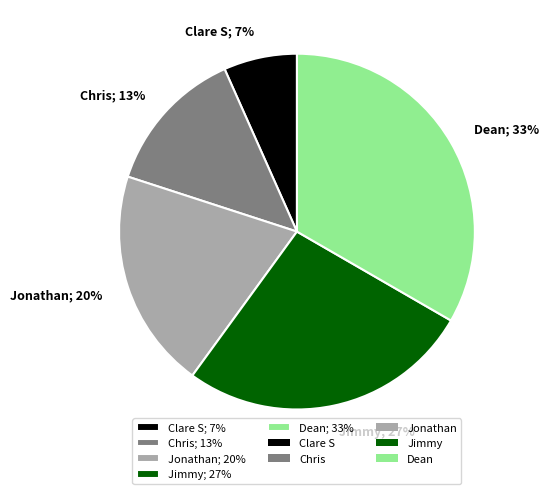

To the nearest percent, what is the combined percentage of Jonathan and Chris?

33%